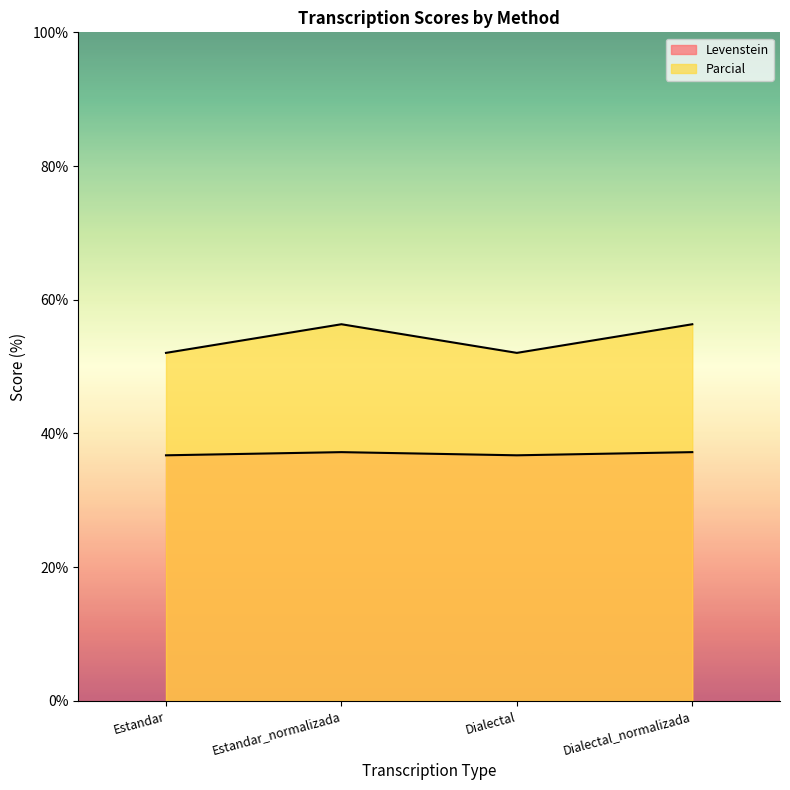

What is the value of the Levenstein point at the 4th from the left?

37.2